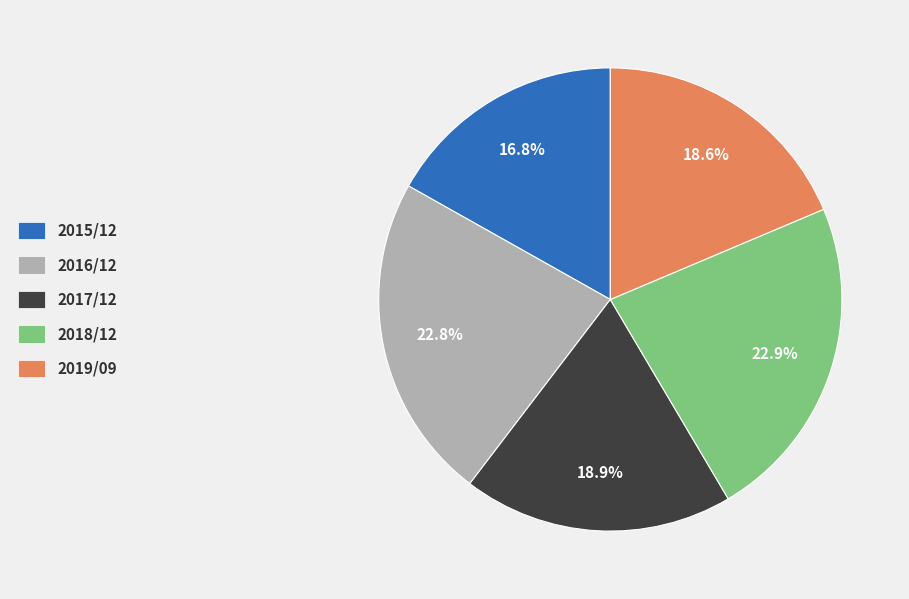

How many slices are in this pie chart?

5